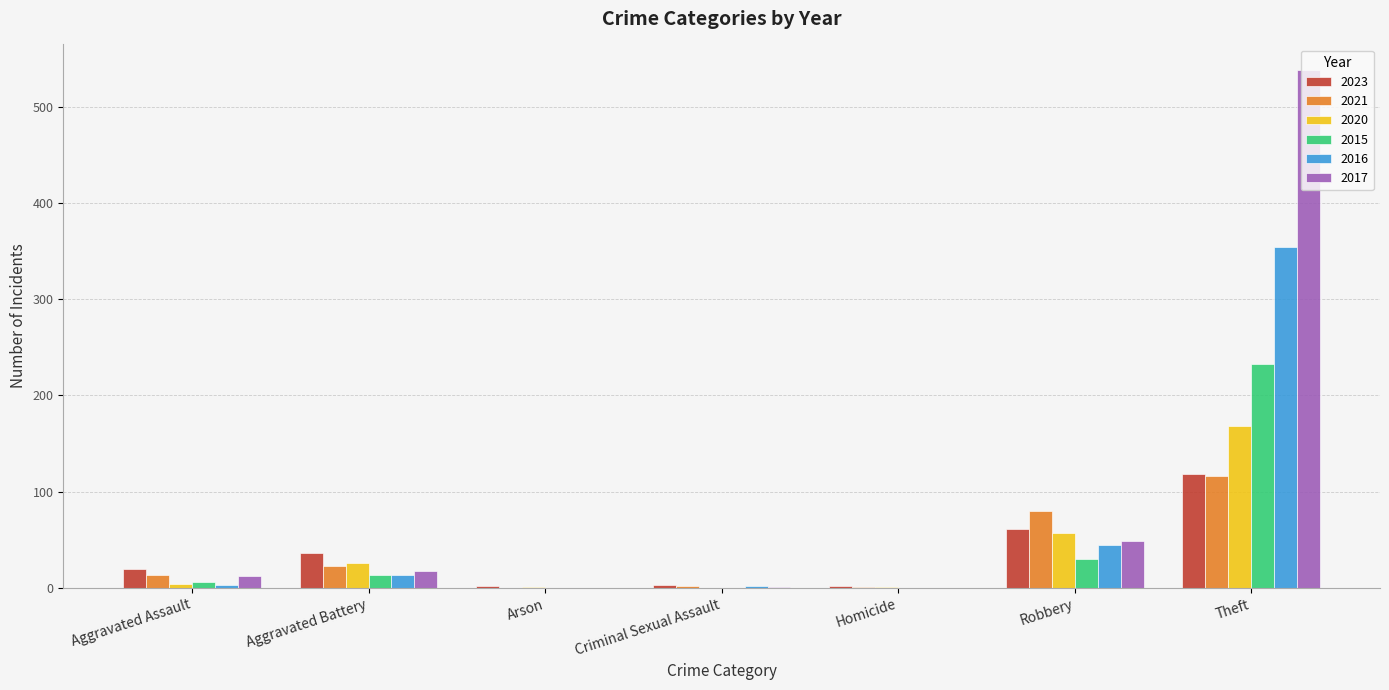

What is the sum of all 2016 values?

416